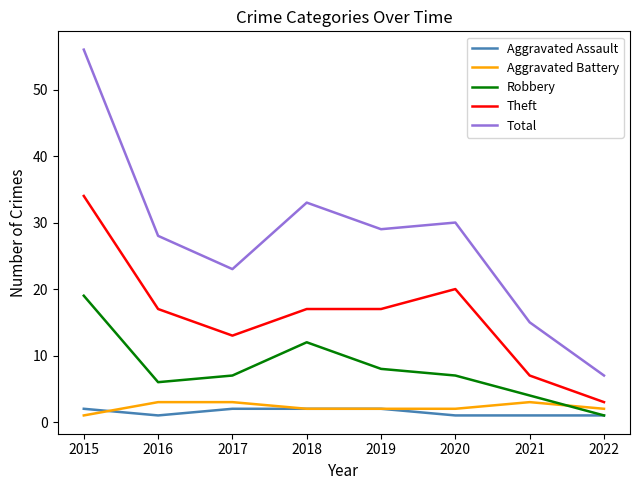

Reading right to left, list all the values displayed in this chart.

Aggravated Assault: 1	1	1	2	2	2	1	2
Aggravated Battery: 2	3	2	2	2	3	3	1
Robbery: 1	4	7	8	12	7	6	19
Theft: 3	7	20	17	17	13	17	34
Total: 7	15	30	29	33	23	28	56